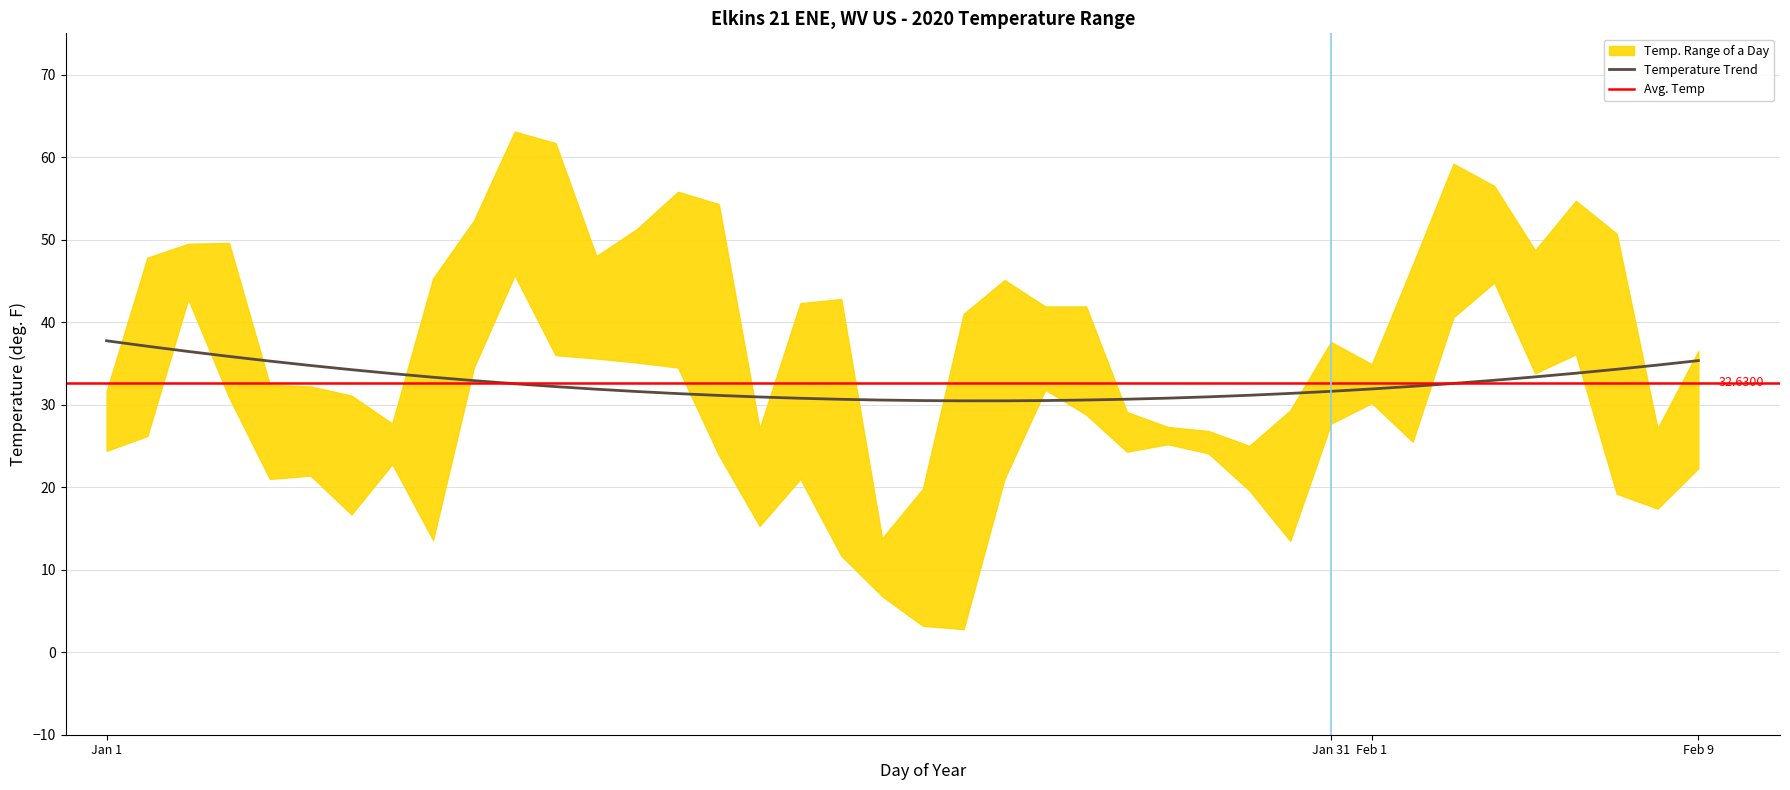

The value of MAX at 5 is 43.4. True or false?

False